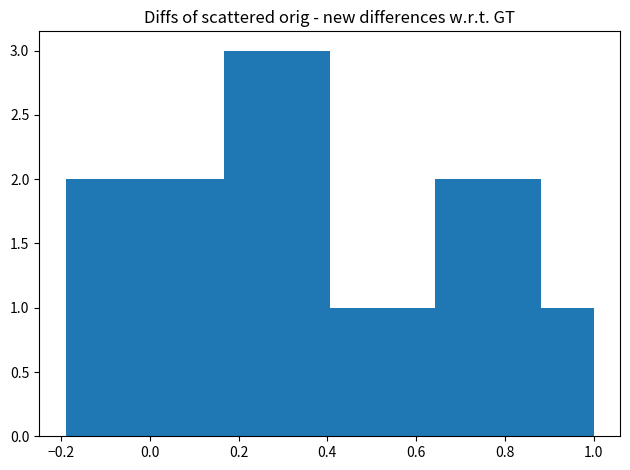

How tall is the bar that spans 0.52 to 0.64 on the x-axis? Neither the bar edges nor the heights are printed on the chart, so give them approximately, as read against the axes.

1